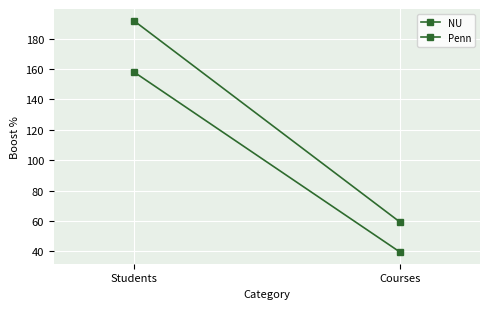

What is the sum of the NU values at Courses and Students?

197.6